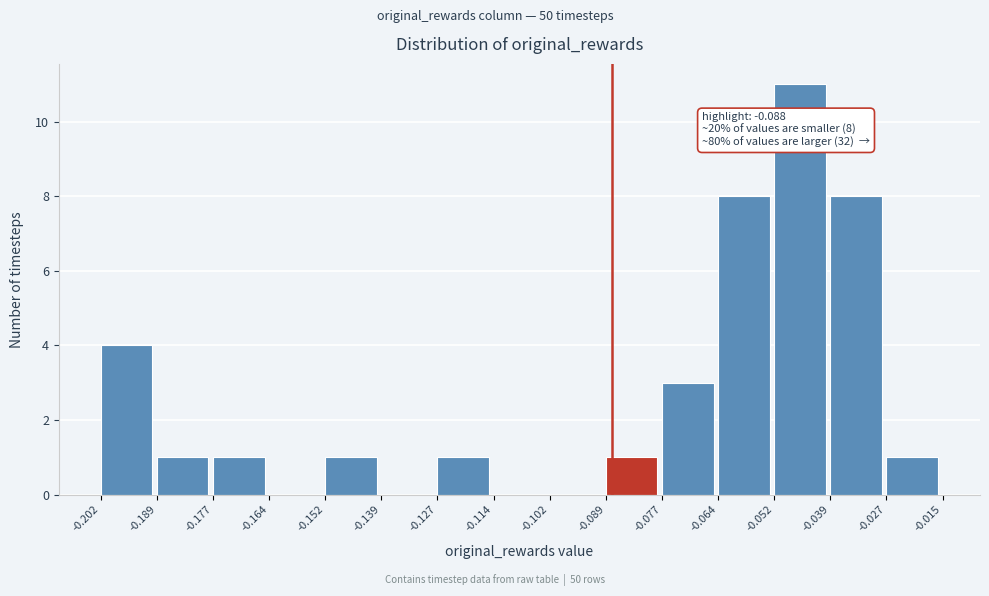

Which range on the x-axis has the tallest bar?

-0.052 to -0.039